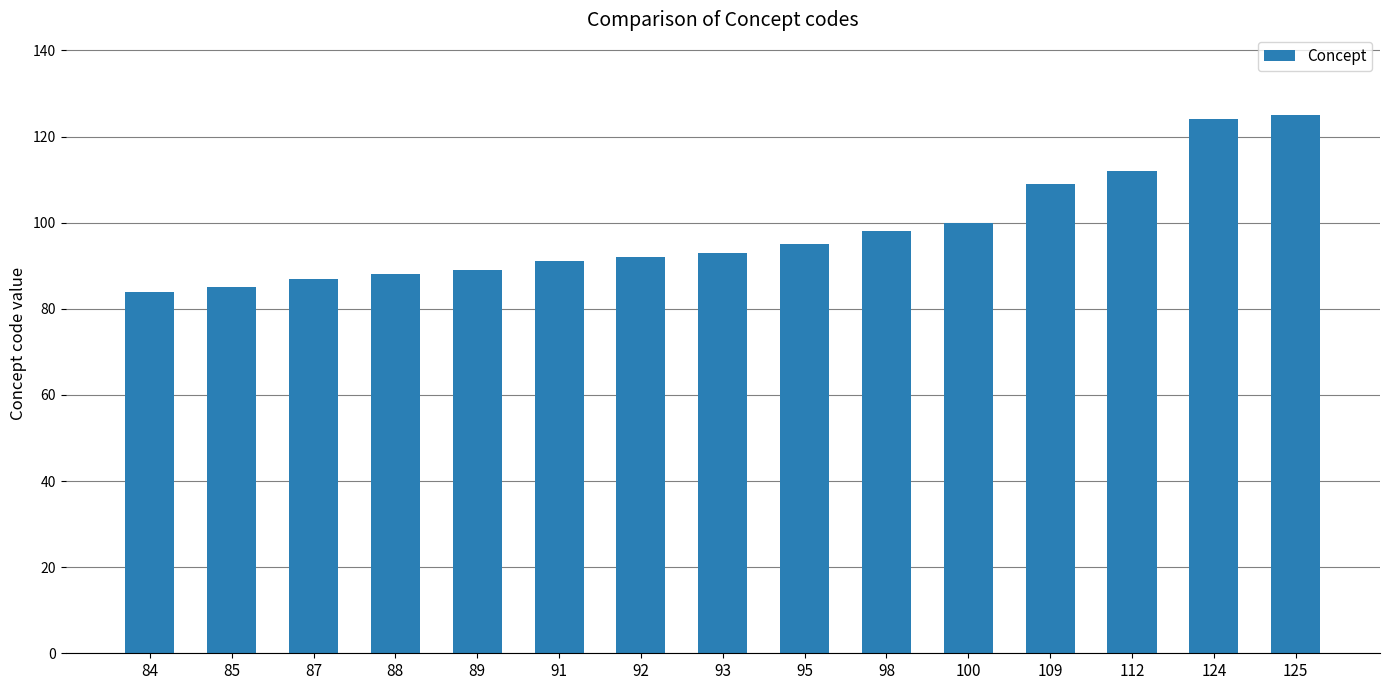

What is the difference between the maximum and minimum values?

41